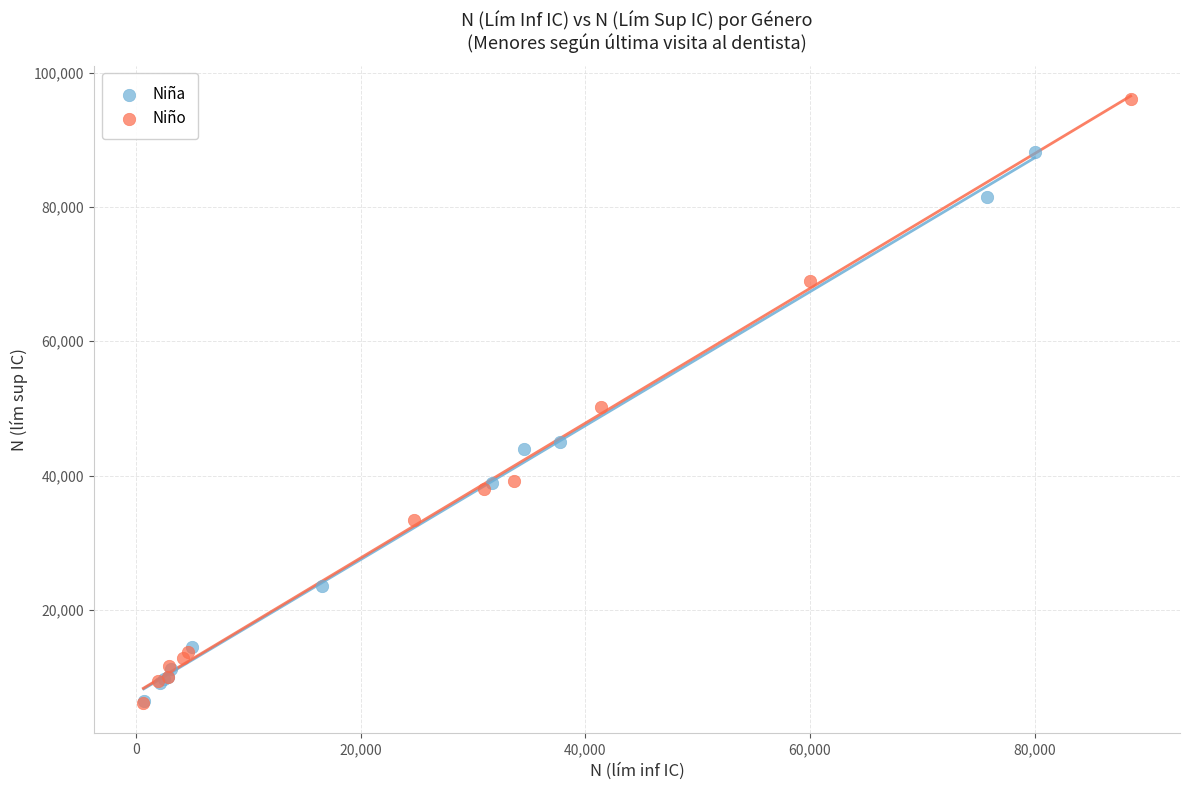

What are all the series names shown in the legend?

Niña, Niño